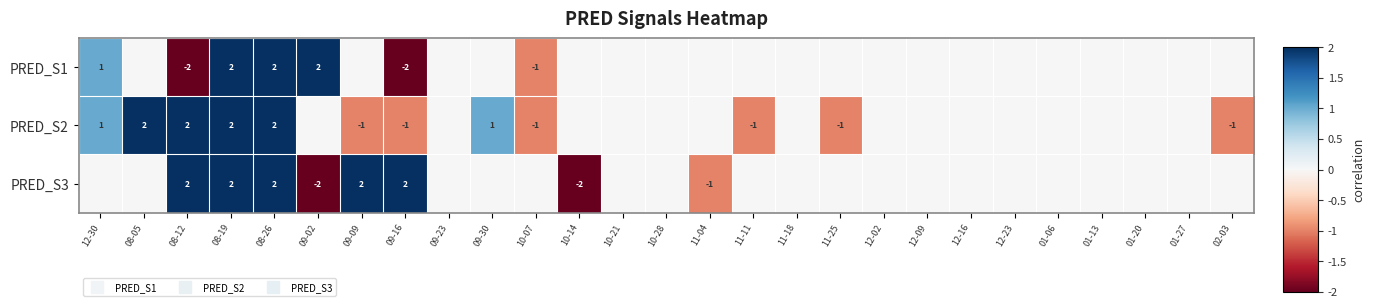

What is the sum of the PRED_S2 values at 11-25 and 09-02?

-1